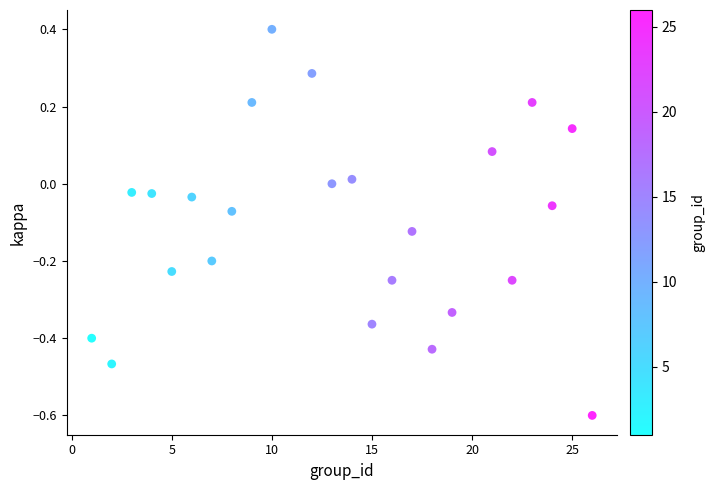

What is the range of X values (max minus min)?

25.0